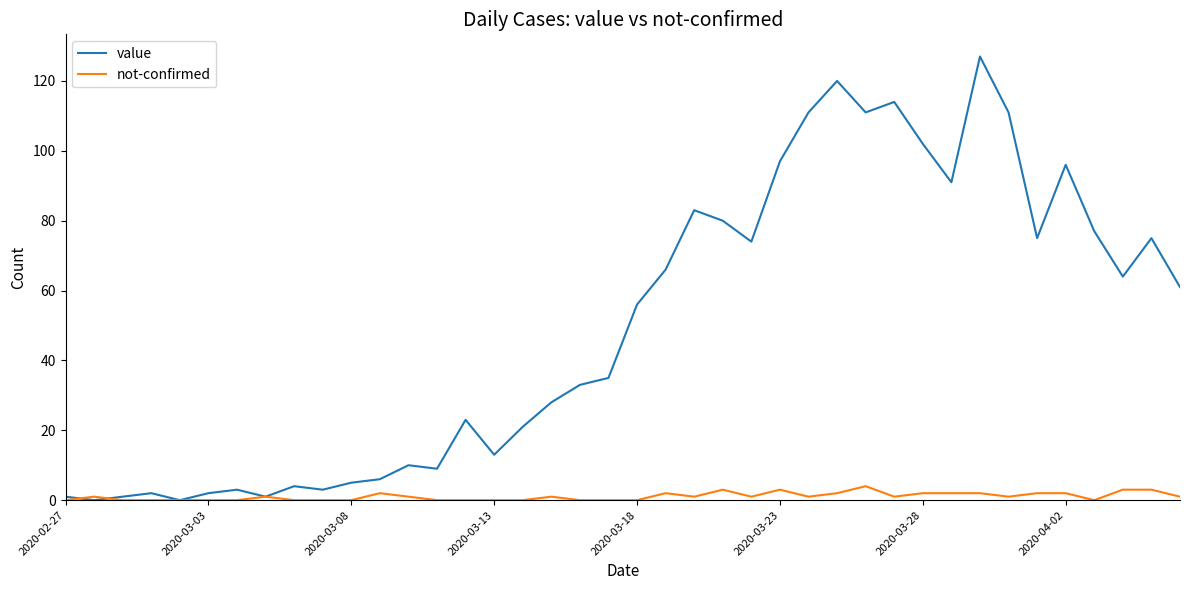

List the series in order of their peak value, lowest first.

not-confirmed, value